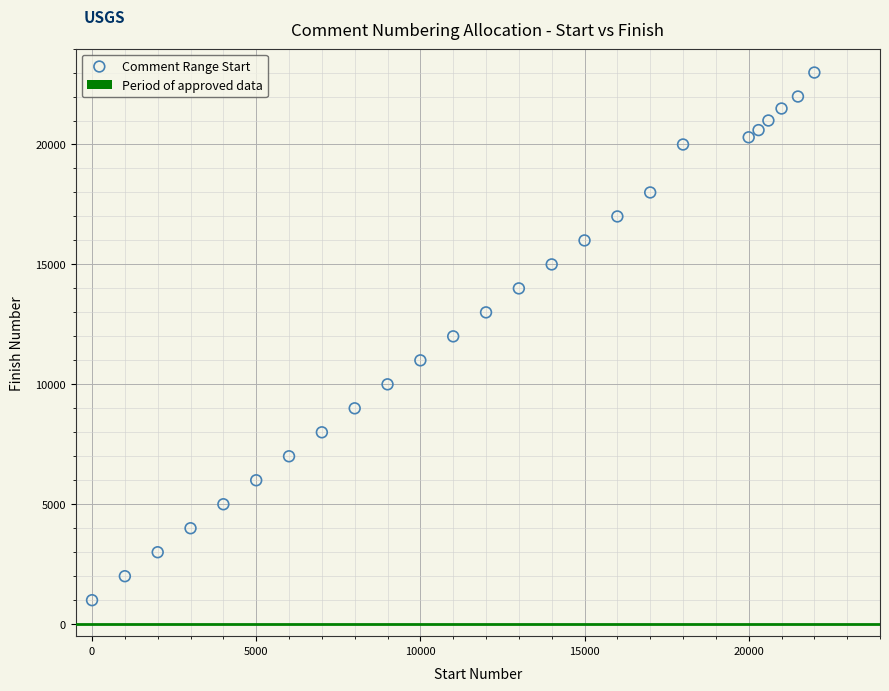

What is the range of X values (max minus min)?

22000